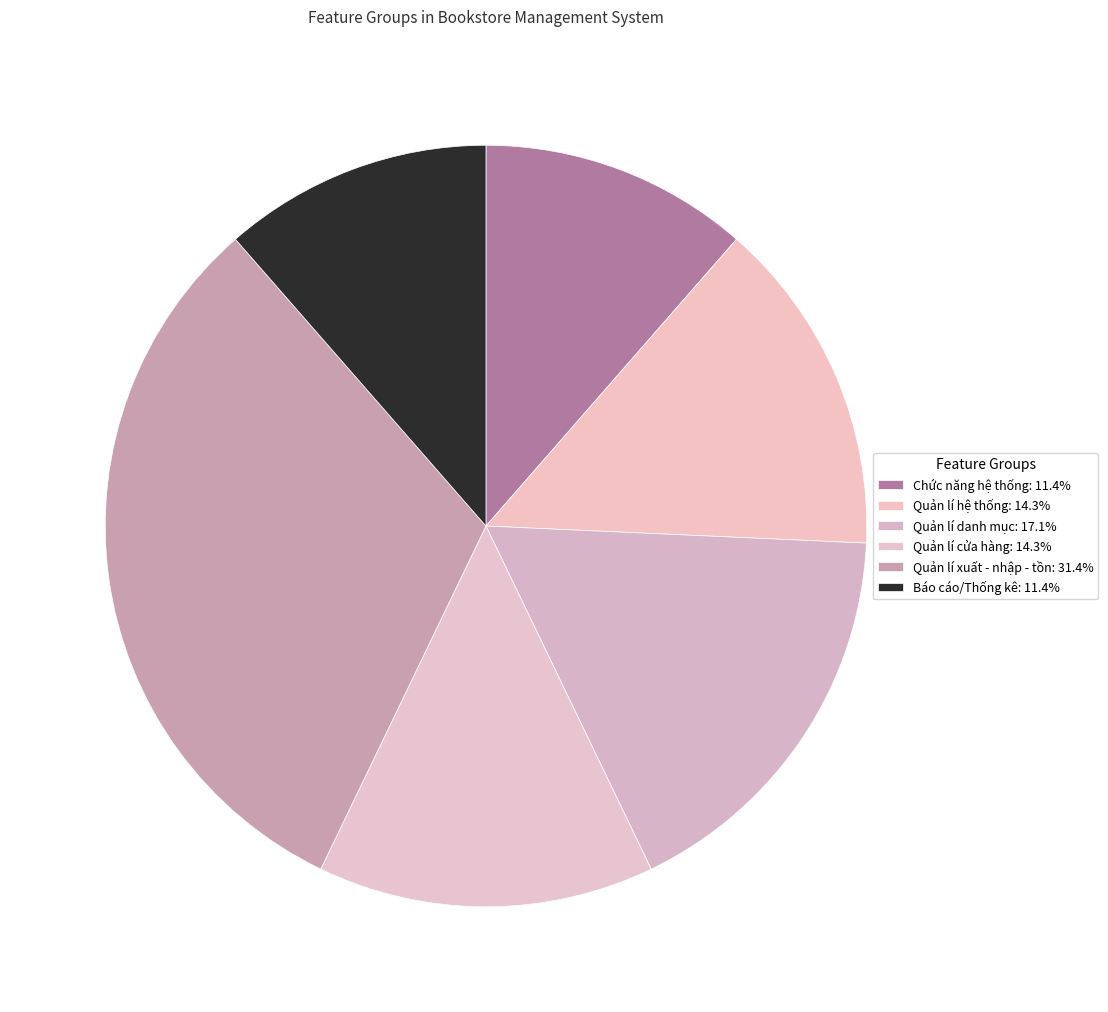

Does Quản lí danh mục account for over 50% of the chart?

No